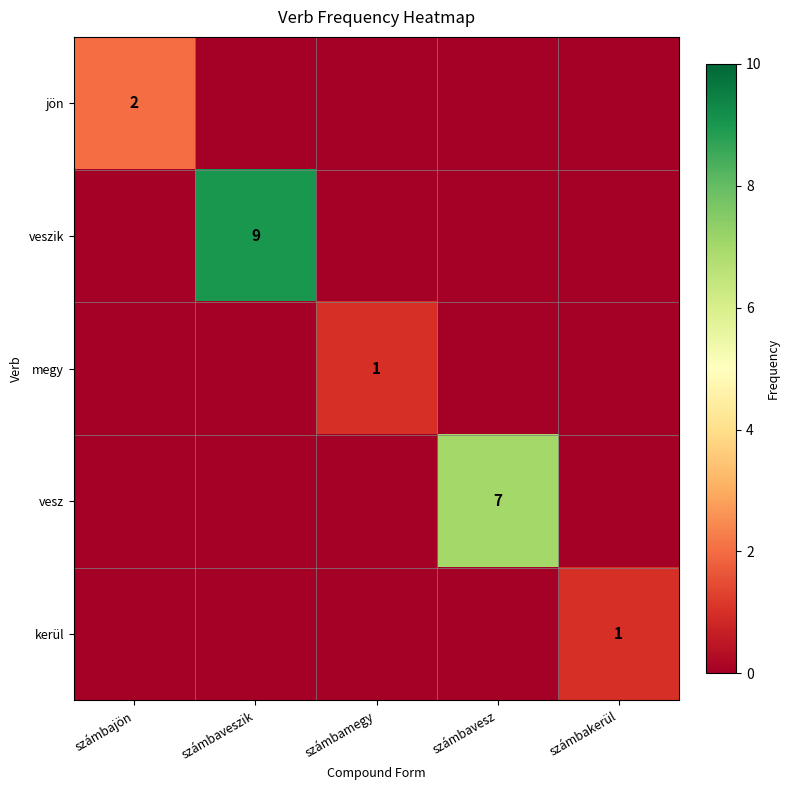

At how many categories does at least one series exceed 5?

2